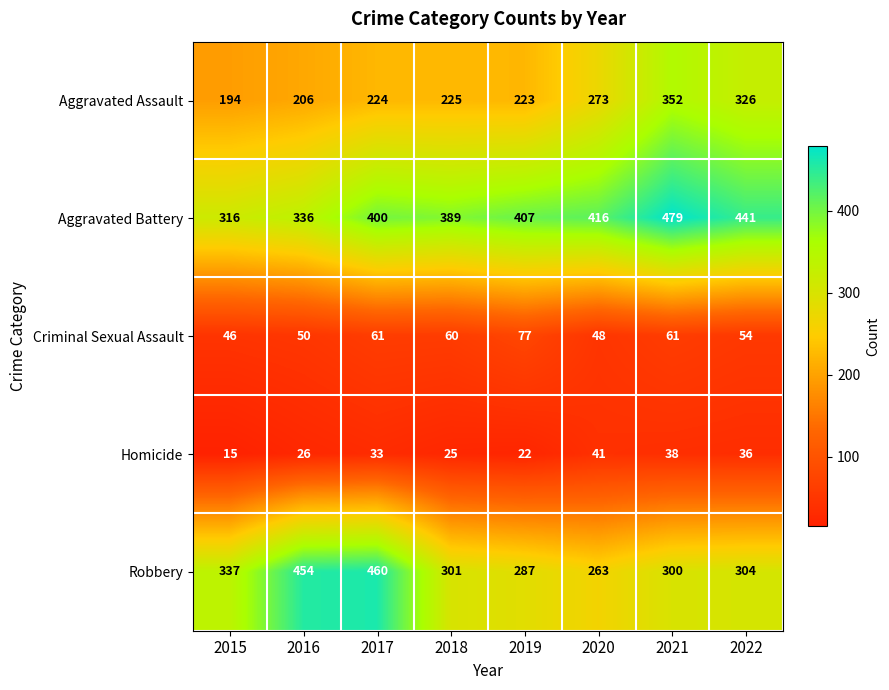

How many series are shown in this chart?

5